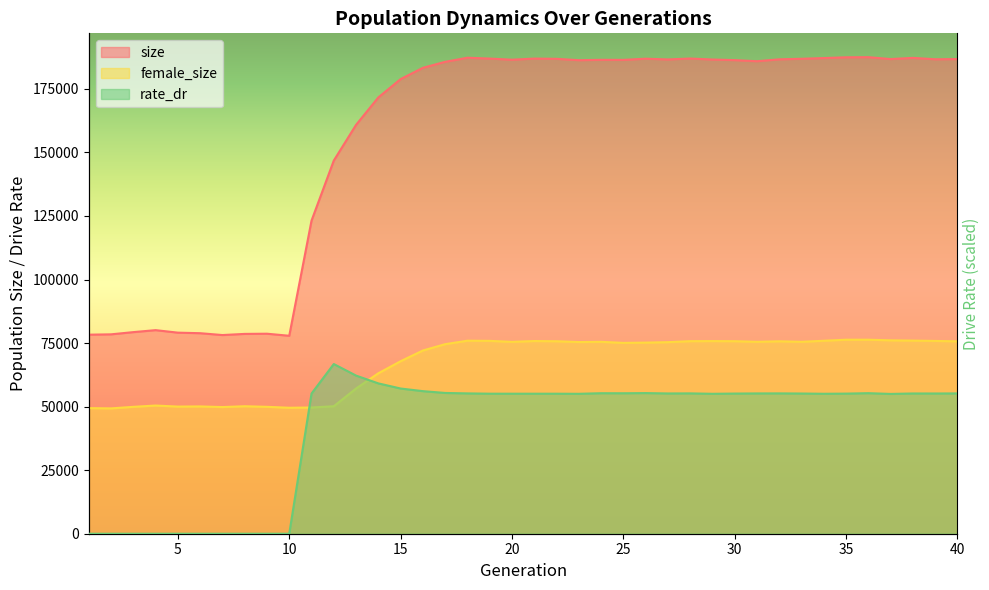

What is the value of the rate_dr point at the 19th from the left?

55087.7